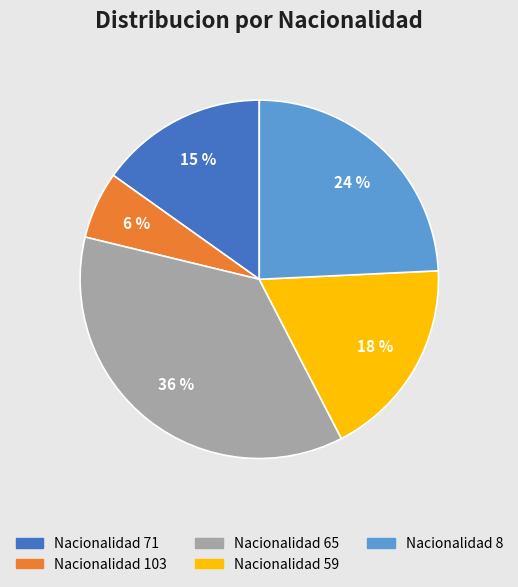

Is there any slice that represents more than half of the pie?

No